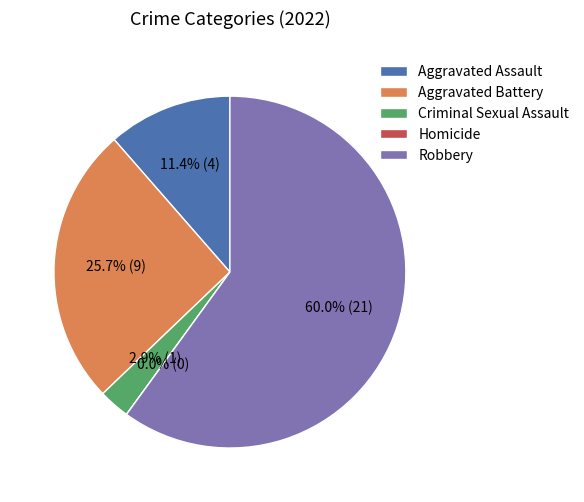

The Aggravated Battery slice represents 26% of the pie. True or false?

True